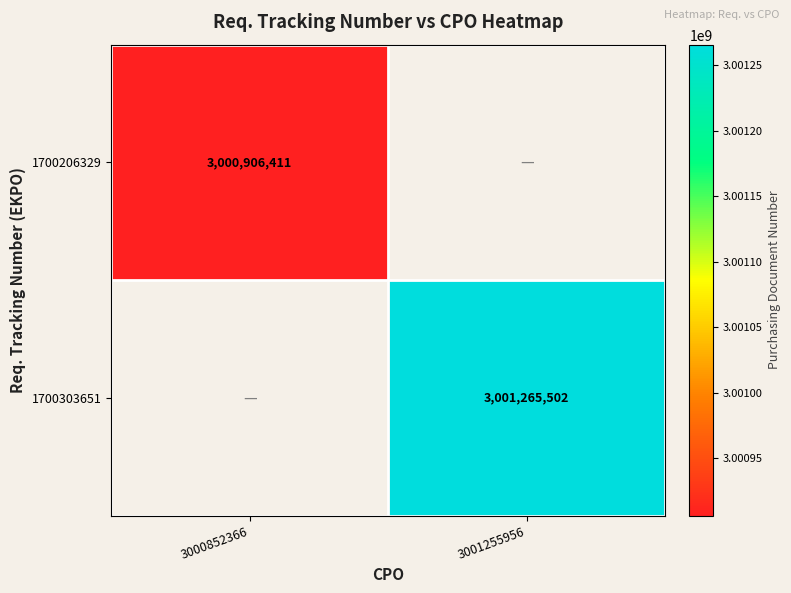

The 1700206329 series shows 2011798708 at 3000852366. True or false?

False